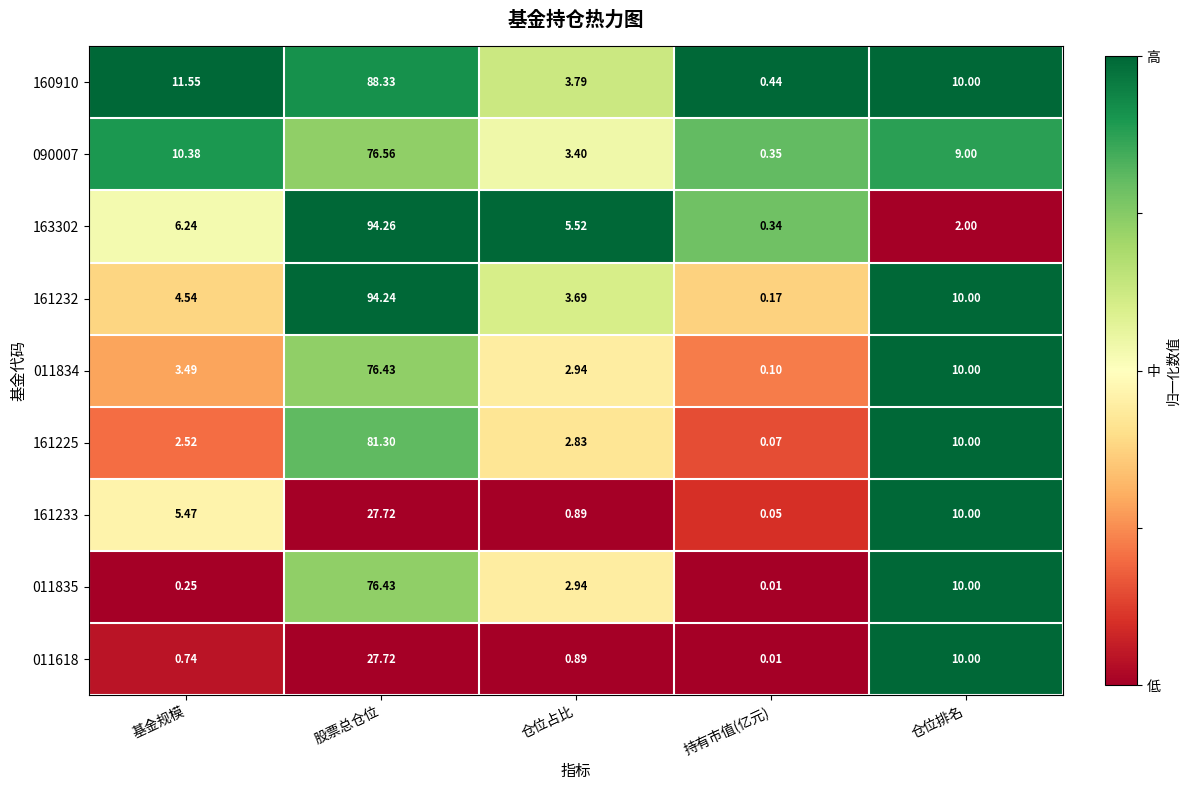

At which label is 011618 closest to 13?

仓位排名